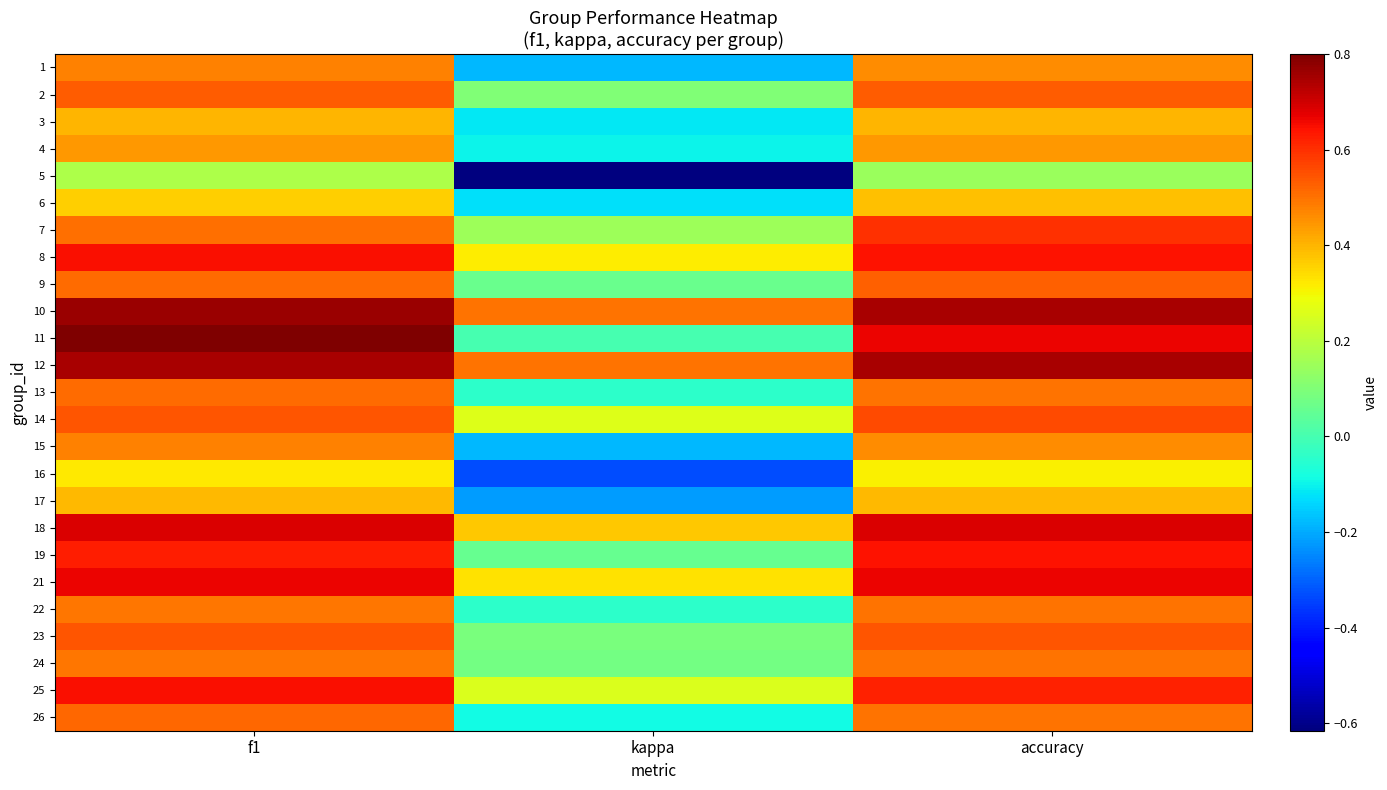

Reading left to right, list all the values displayed in this chart.

1: f1=0.5	kappa=-0.2	accuracy=0.5
2: f1=0.5	kappa=0.1	accuracy=0.5
3: f1=0.4	kappa=-0.1	accuracy=0.4
4: f1=0.4	kappa=-0.1	accuracy=0.4
5: f1=0.2	kappa=-0.6	accuracy=0.1
6: f1=0.4	kappa=-0.1	accuracy=0.4
7: f1=0.5	kappa=0.2	accuracy=0.6
8: f1=0.6	kappa=0.3	accuracy=0.6
9: f1=0.5	kappa=0.1	accuracy=0.5
10: f1=0.8	kappa=0.5	accuracy=0.8
11: f1=0.8	kappa=0.0	accuracy=0.7
12: f1=0.7	kappa=0.5	accuracy=0.8
13: f1=0.5	kappa=-0.0	accuracy=0.5
14: f1=0.5	kappa=0.3	accuracy=0.6
15: f1=0.5	kappa=-0.2	accuracy=0.5
16: f1=0.3	kappa=-0.3	accuracy=0.3
17: f1=0.4	kappa=-0.2	accuracy=0.4
18: f1=0.7	kappa=0.4	accuracy=0.7
19: f1=0.6	kappa=0.1	accuracy=0.6
21: f1=0.7	kappa=0.3	accuracy=0.7
22: f1=0.5	kappa=-0.0	accuracy=0.5
23: f1=0.5	kappa=0.1	accuracy=0.5
24: f1=0.5	kappa=0.1	accuracy=0.5
25: f1=0.6	kappa=0.3	accuracy=0.6
26: f1=0.5	kappa=-0.1	accuracy=0.5